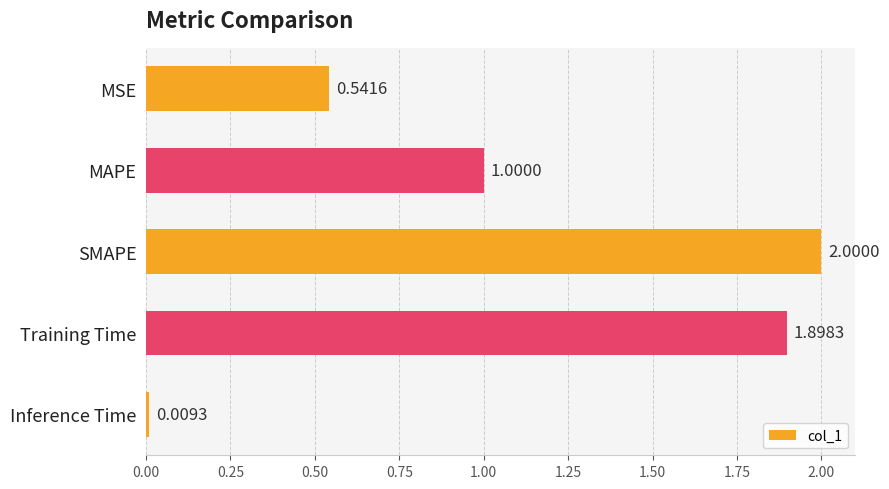

What is the difference between the values at Training Time and Inference Time?

1.9